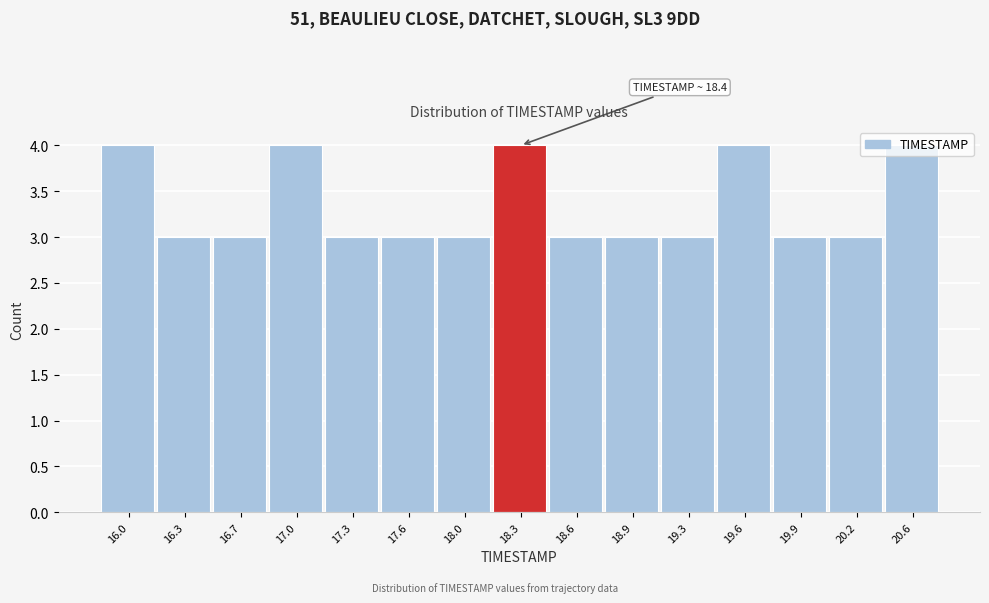

What is the average value?

3